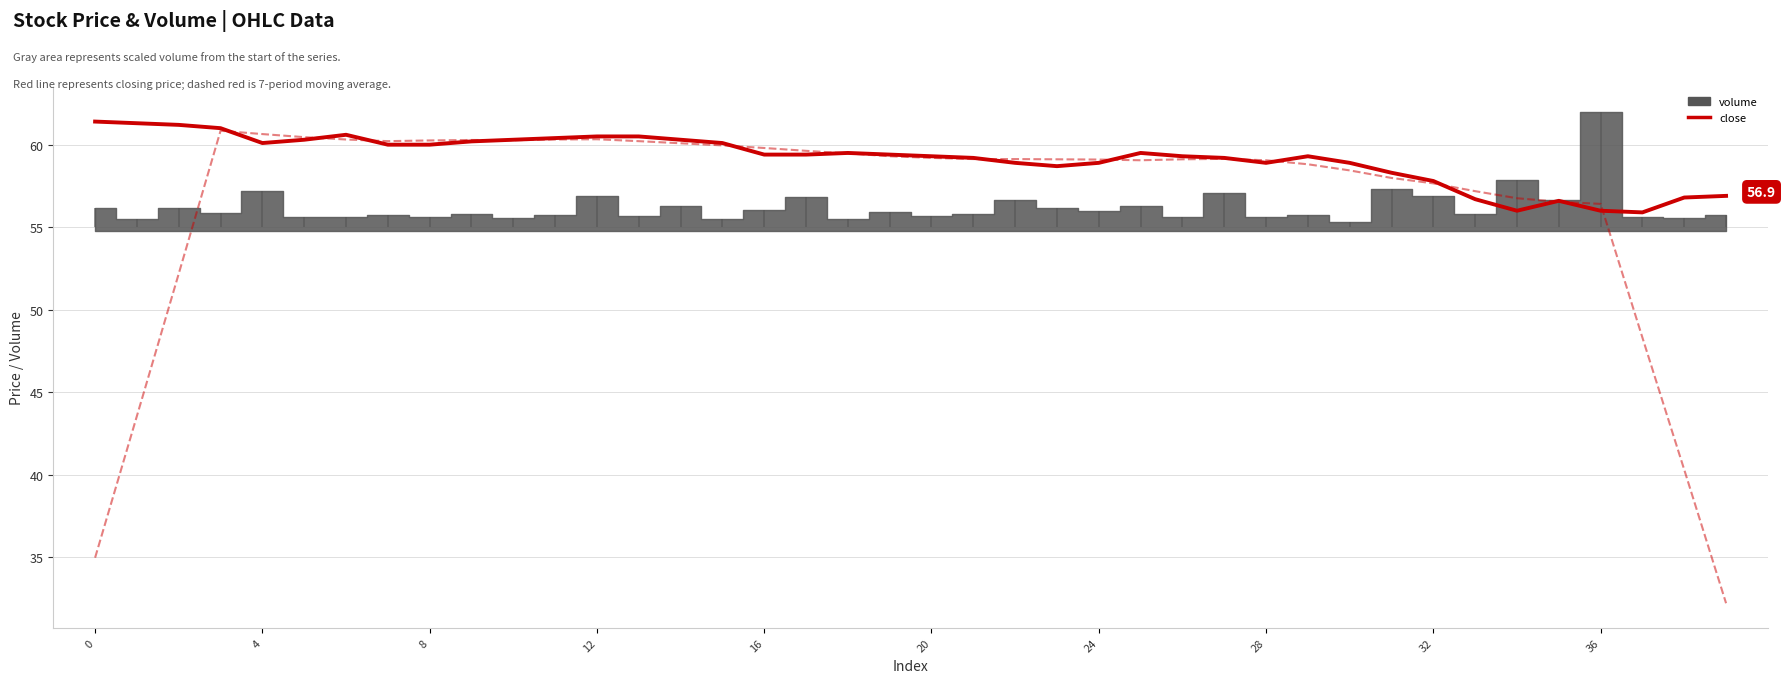

The value of close MA at 23 is 59.1. True or false?

True